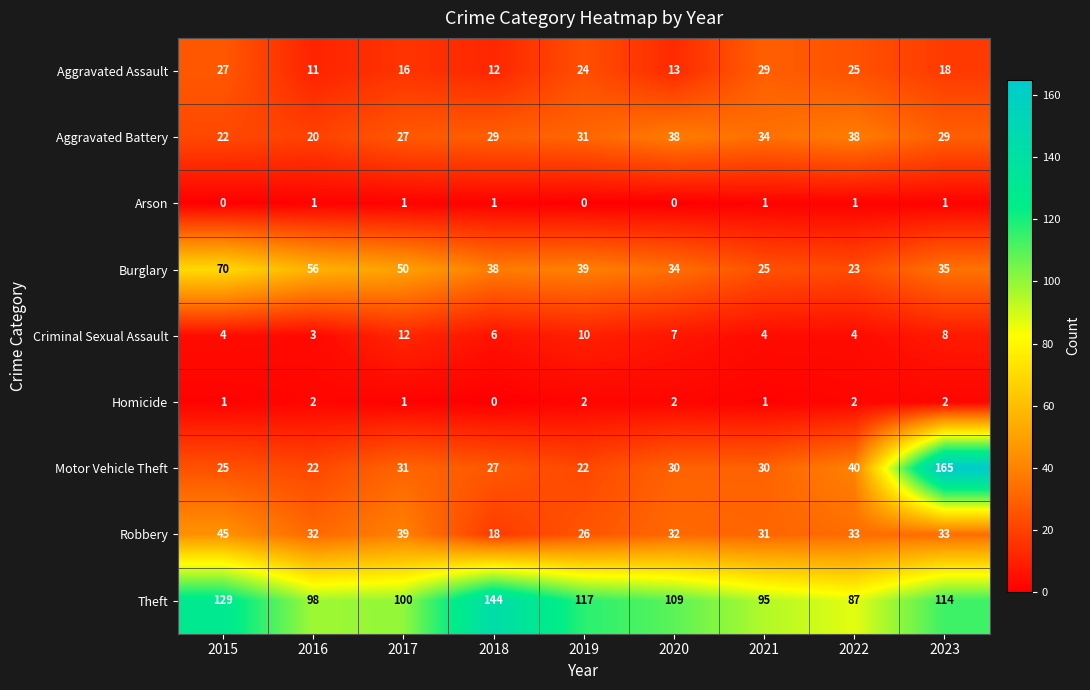

What is the difference between the highest and lowest values at 2022?

86